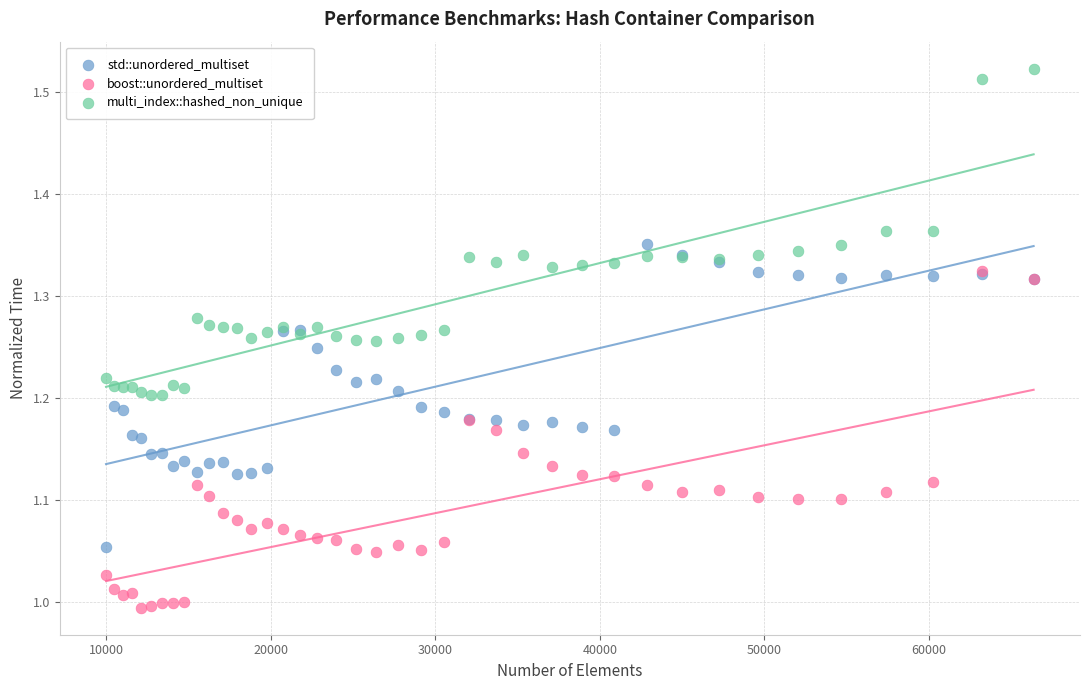

Which series contains the highest Y value?

multi_index::hashed_non_unique